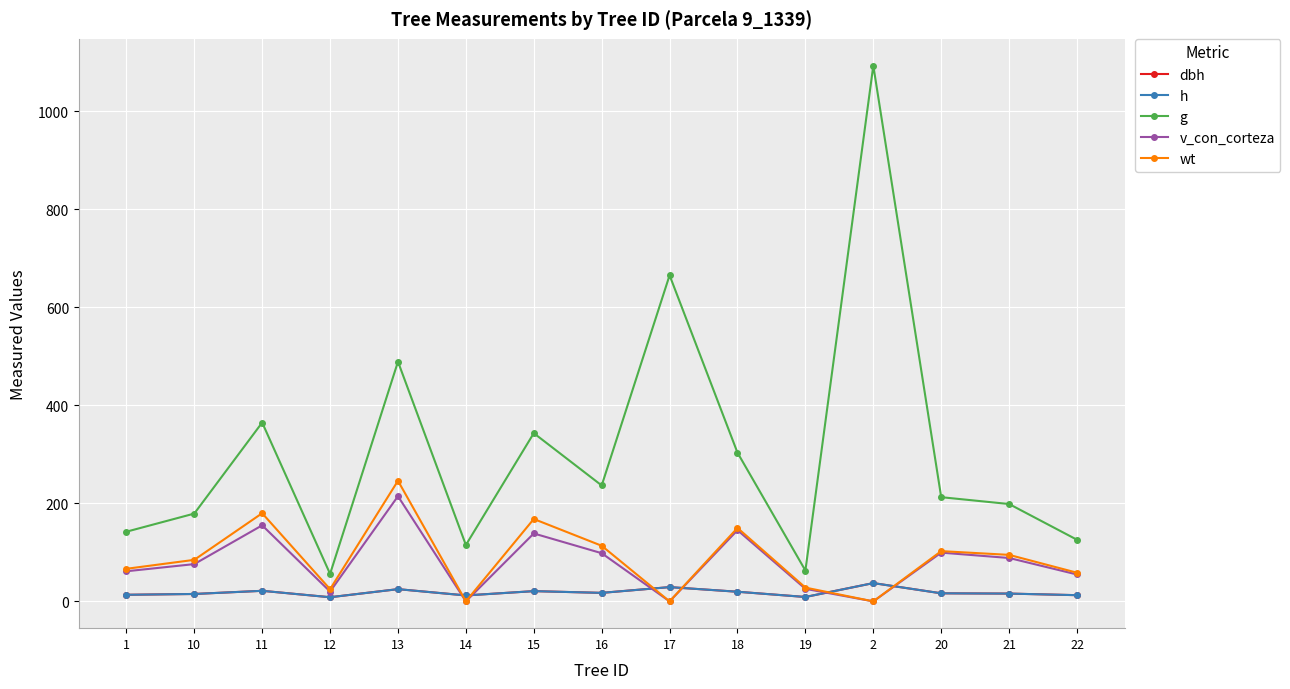

What position from the left is 20?

13